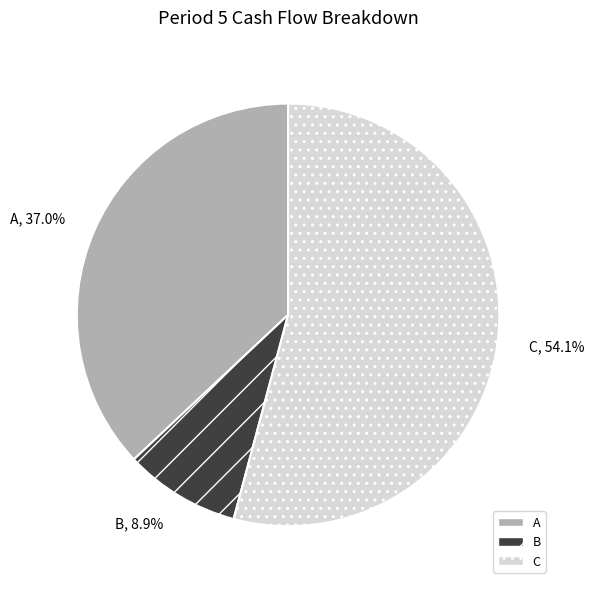

How much of the chart is everything except C?

45.9%